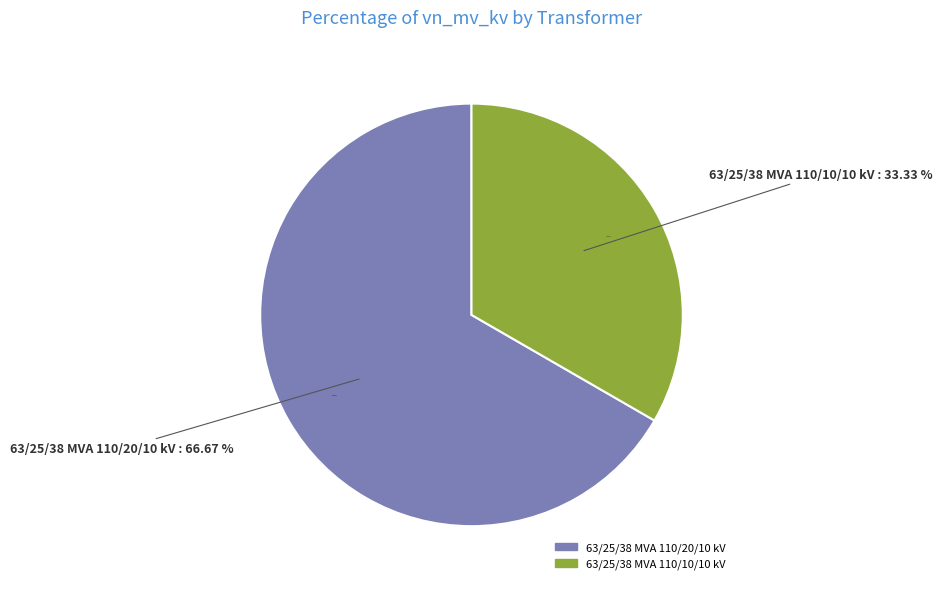

Is 63/25/38 MVA 110/20/10 kV the majority of the pie?

Yes